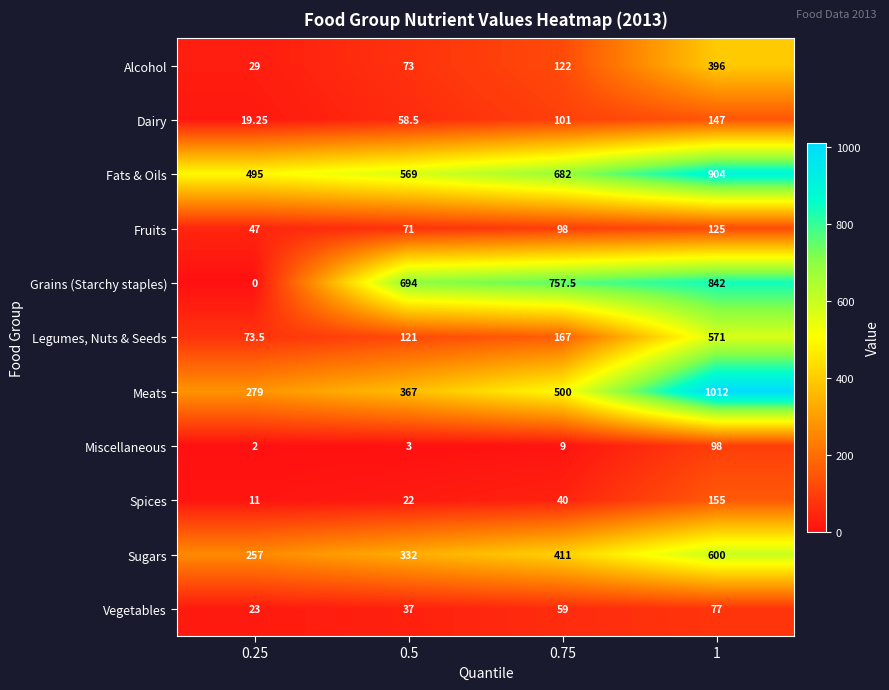

Is the value of Grains (Starchy staples) at 1 greater than the value of Fats & Oils at 0.25?

Yes